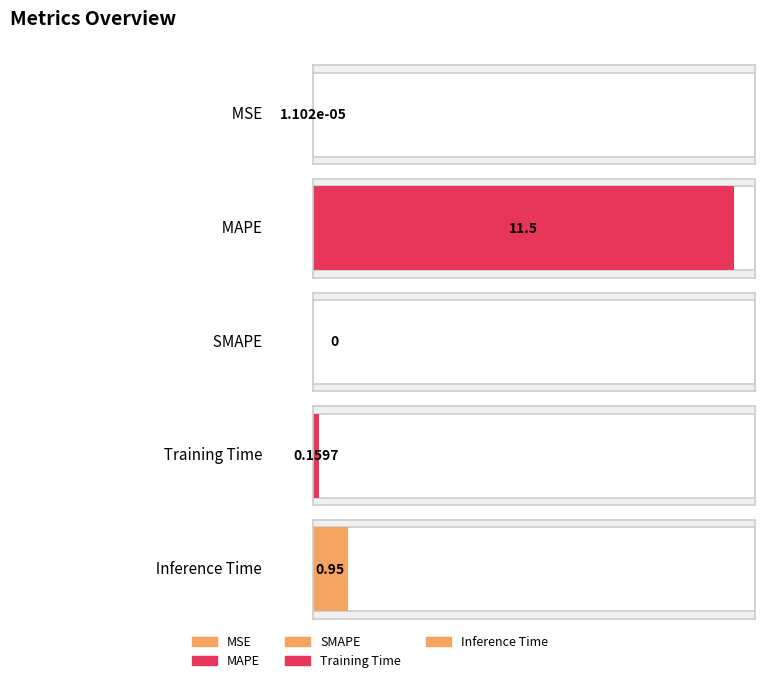

Rank the categories by value from lowest to highest.

SMAPE, MSE, Training Time, Inference Time, MAPE